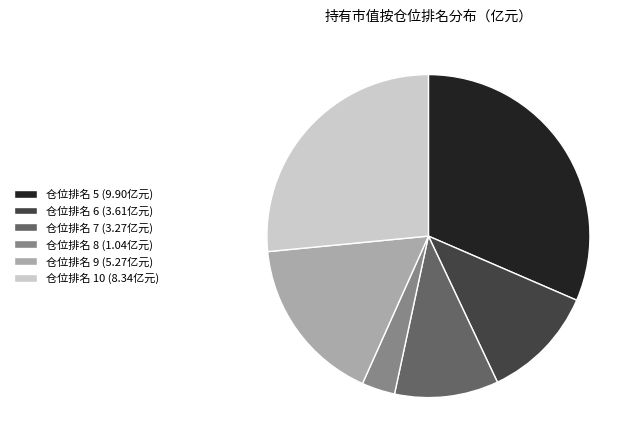

Is the sum of 仓位排名 6 (3.61亿元) and 仓位排名 5 (9.90亿元) greater than half?

No